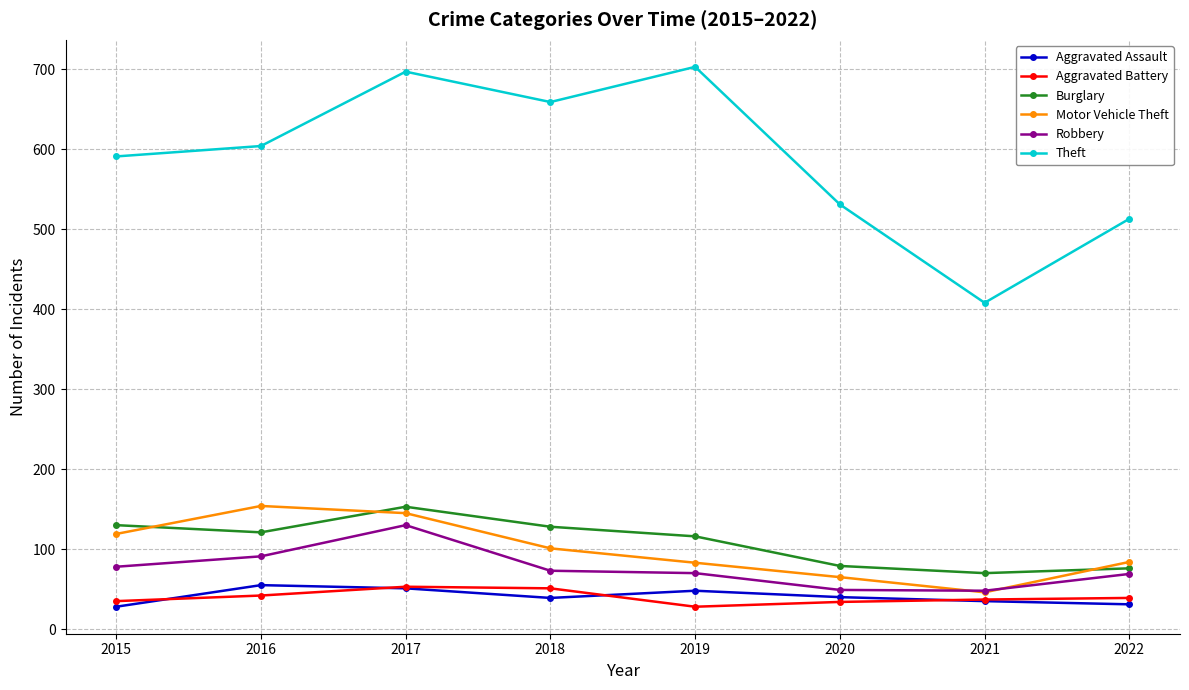

What is the value of the Burglary point at the 2nd from the left?

121